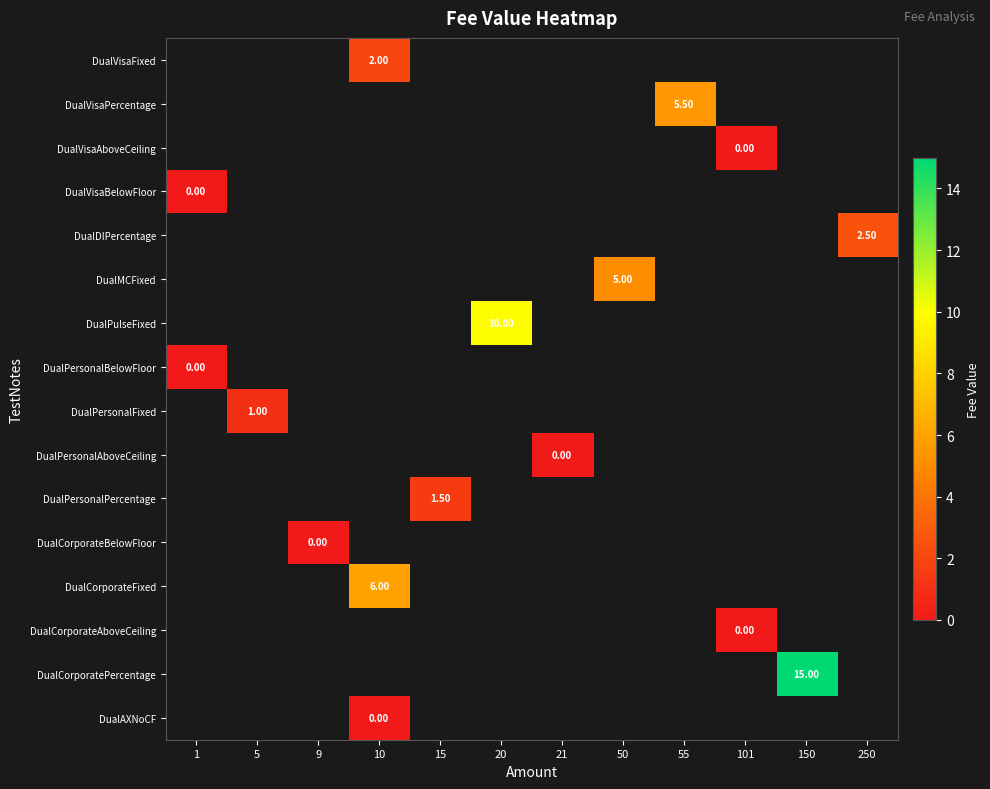

Is the value of DualMCFixed at 50 greater than the value of DualVisaFixed at 10?

Yes